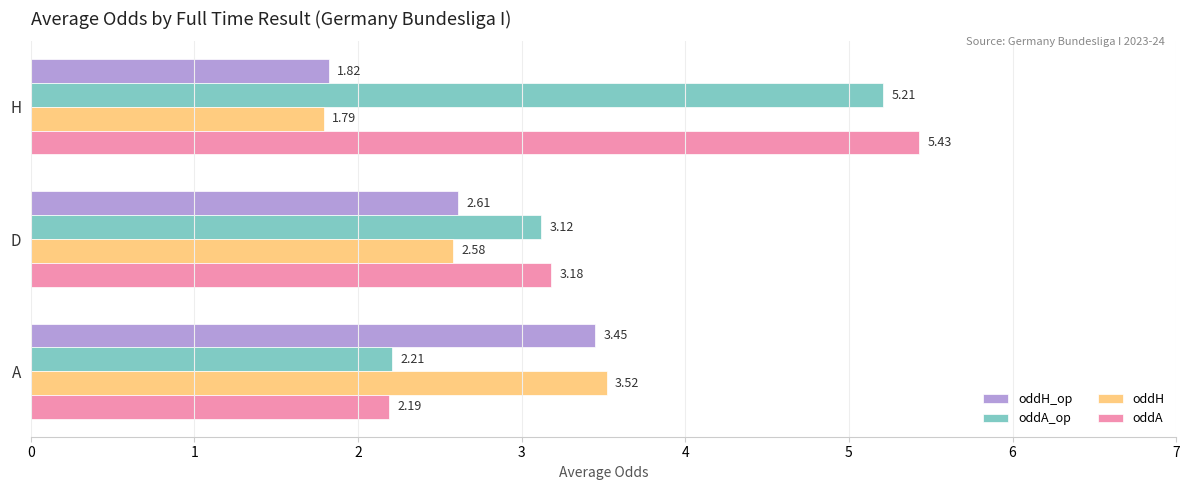

What are all the series names shown in the legend?

oddH_op, oddA_op, oddH, oddA